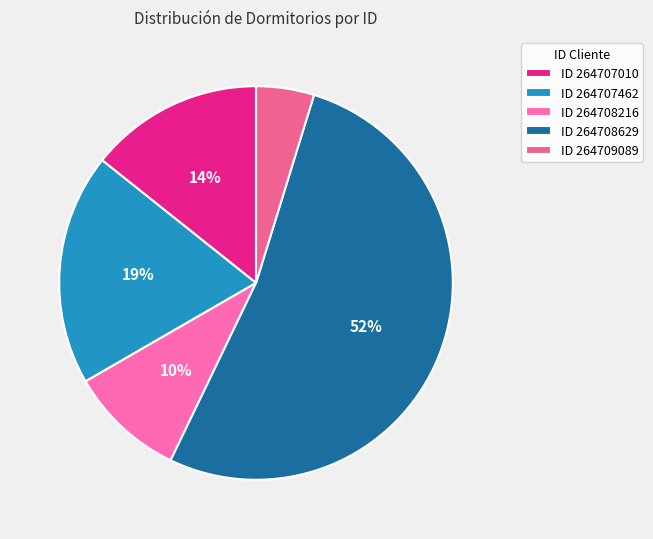

Is there a majority slice in this chart?

Yes